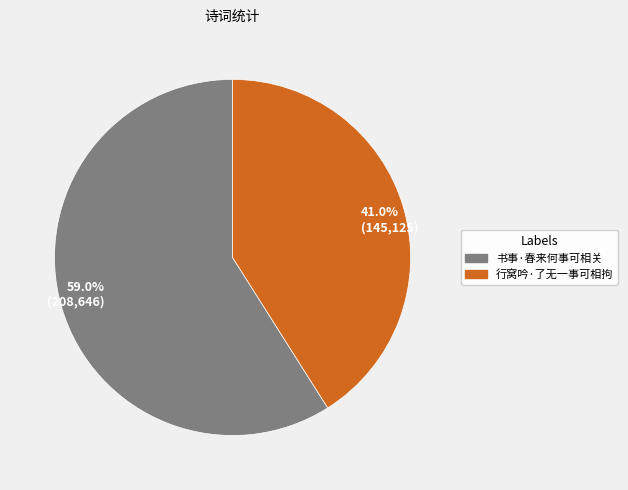

Which has a higher value, 59.0% (208,646) or 41.0% (145,125)?

59.0% (208,646)